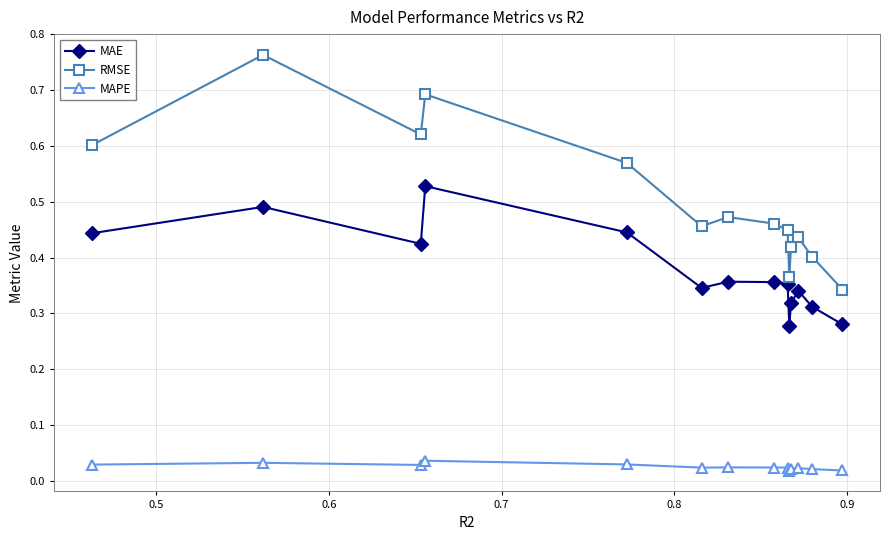

In MAPE, how many points are lower than both neighbors (excluding endpoints)?

3